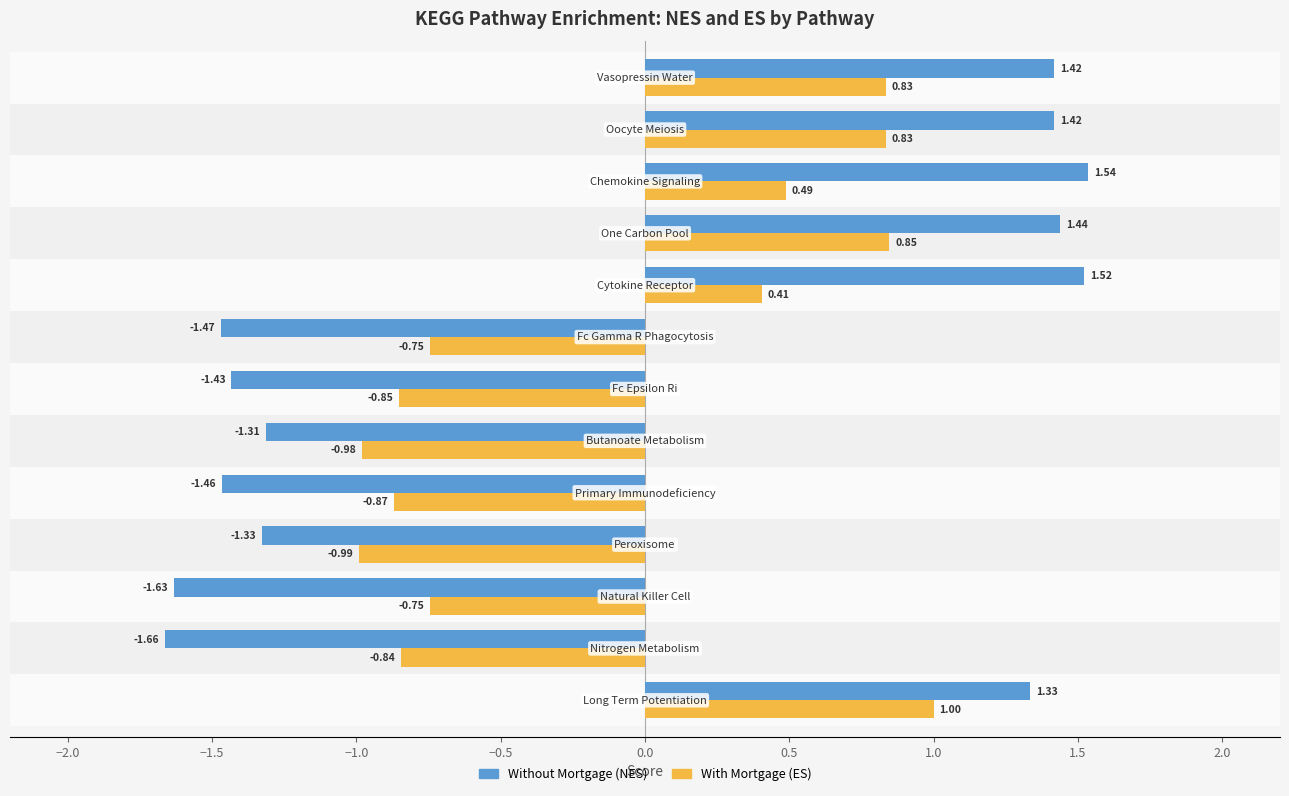

Which series has the widest spread of values?

Without Mortgage (NES)